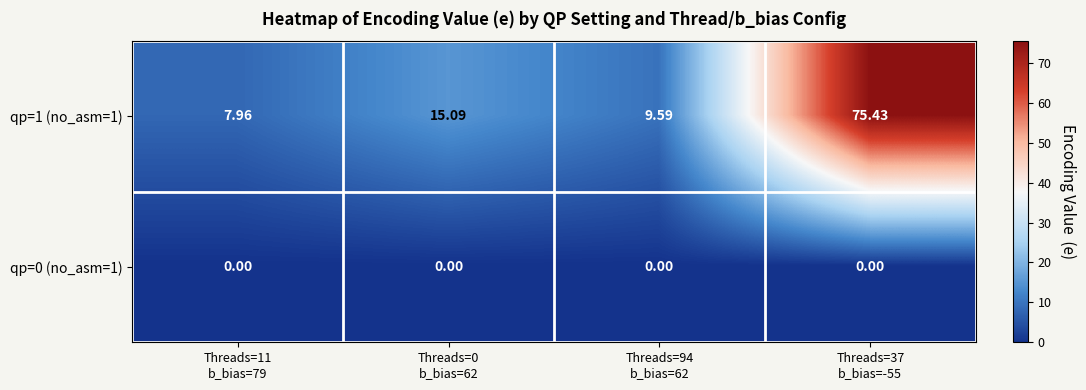

How many data points in qp=1 (no_asm=1) are less than 15?

2